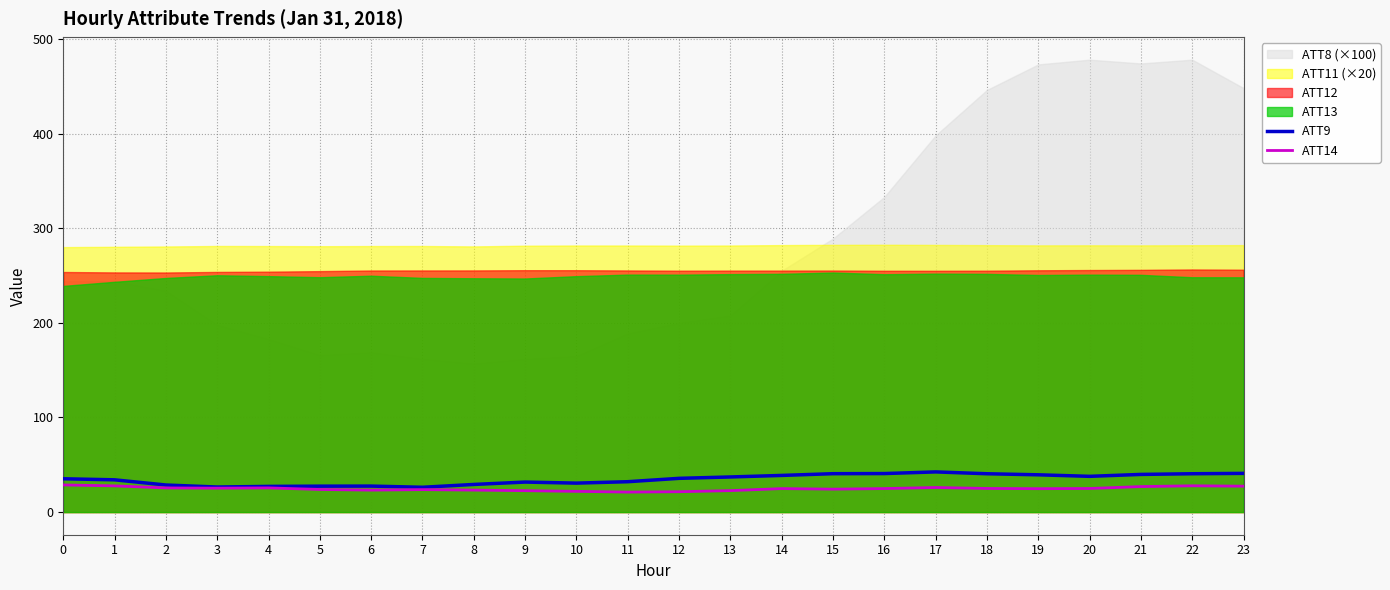

The ATT9 series shows 13.3 at 15. True or false?

False